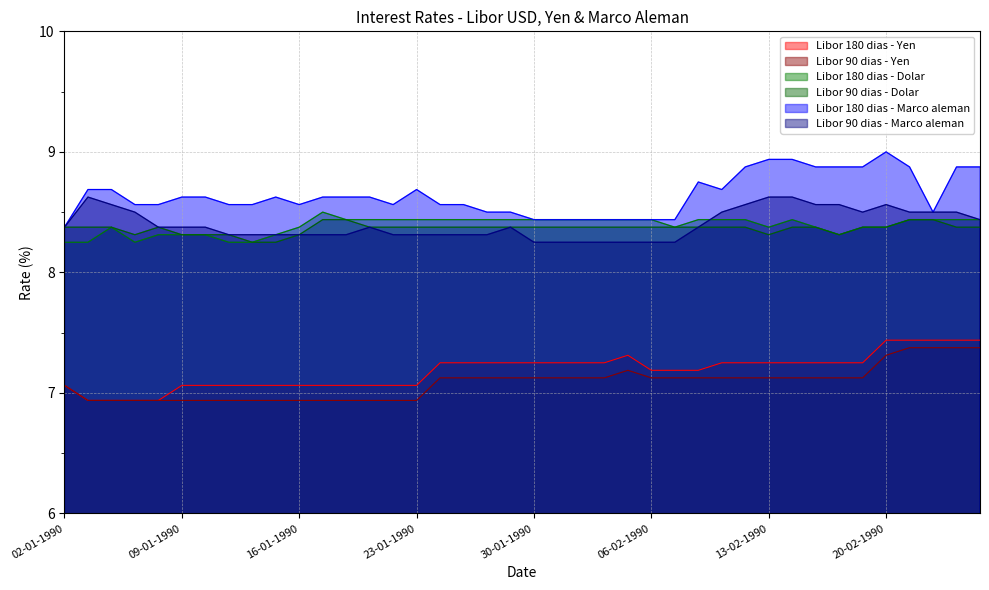

What is the label of the 12th point from the right?

09-02-1990